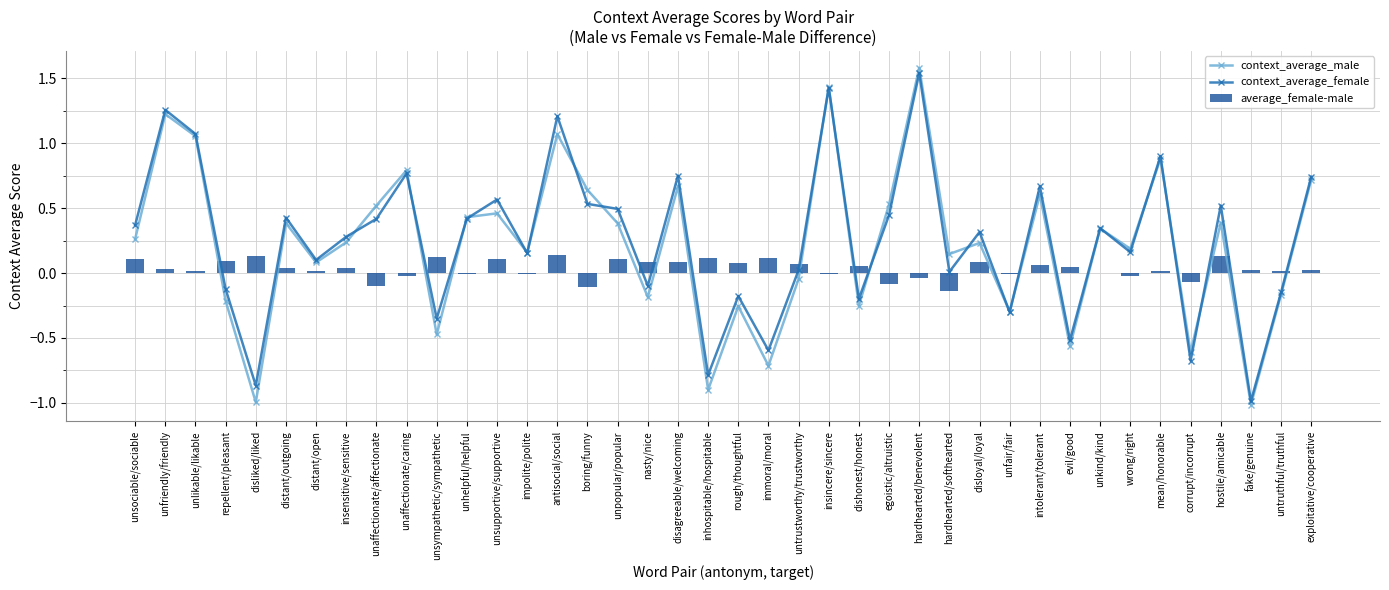

What is the maximum value shown in the chart?

1.6